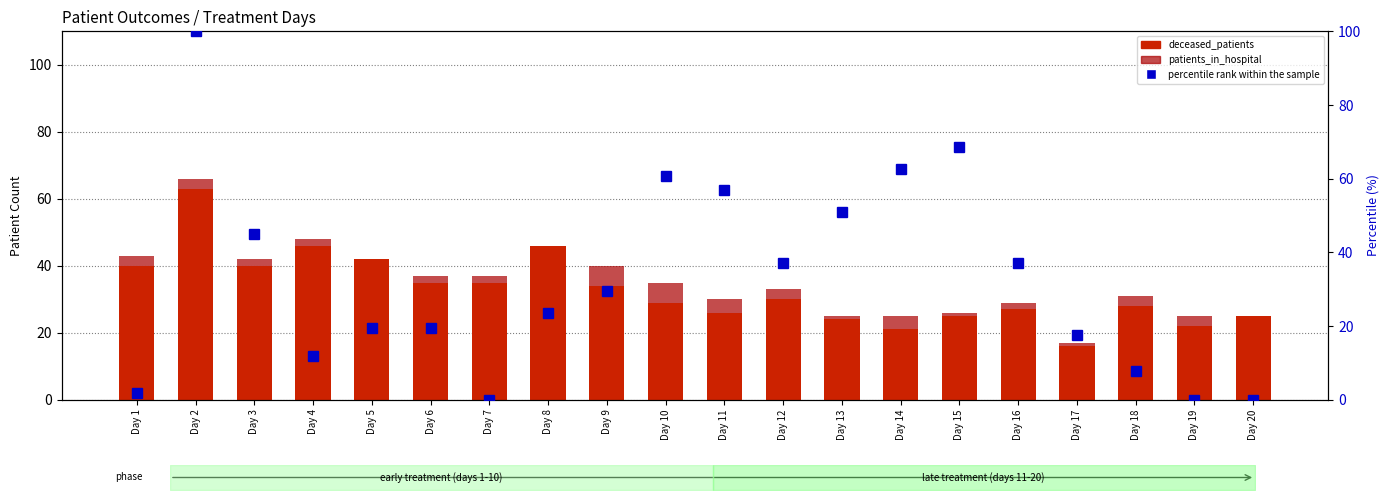

How many data points in percentile rank within the sample are less than 29?

10